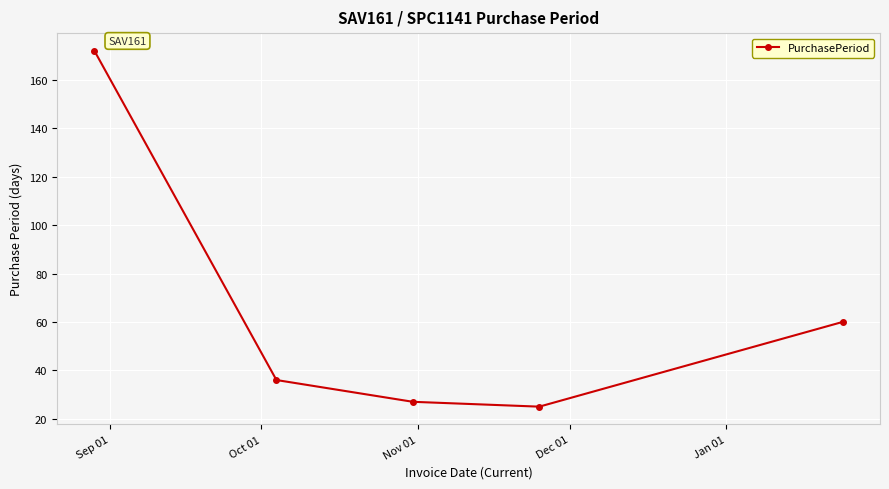

What is the minimum value shown in the chart?

25